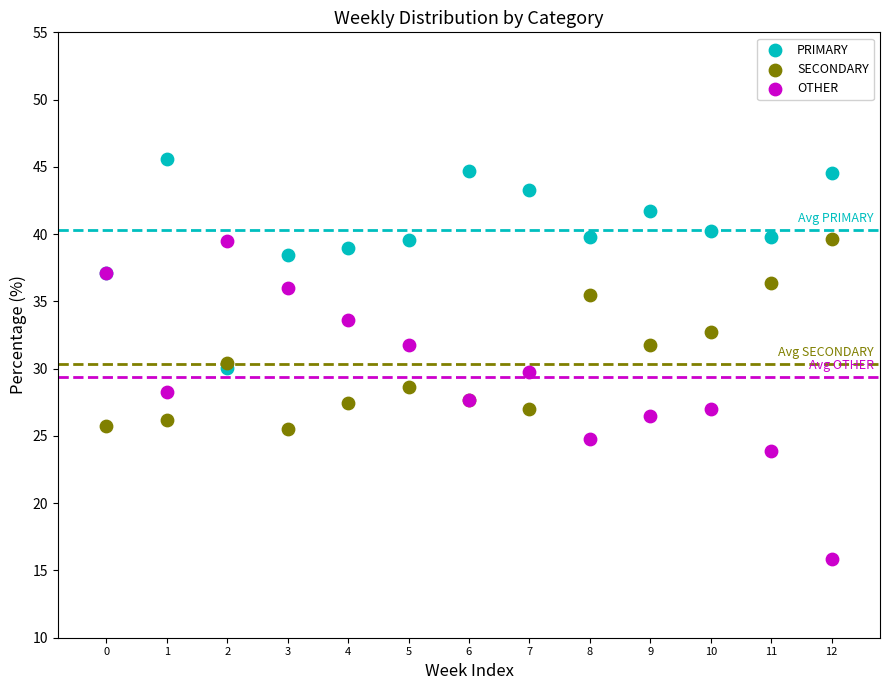

Which series has the widest spread of Y values?

OTHER